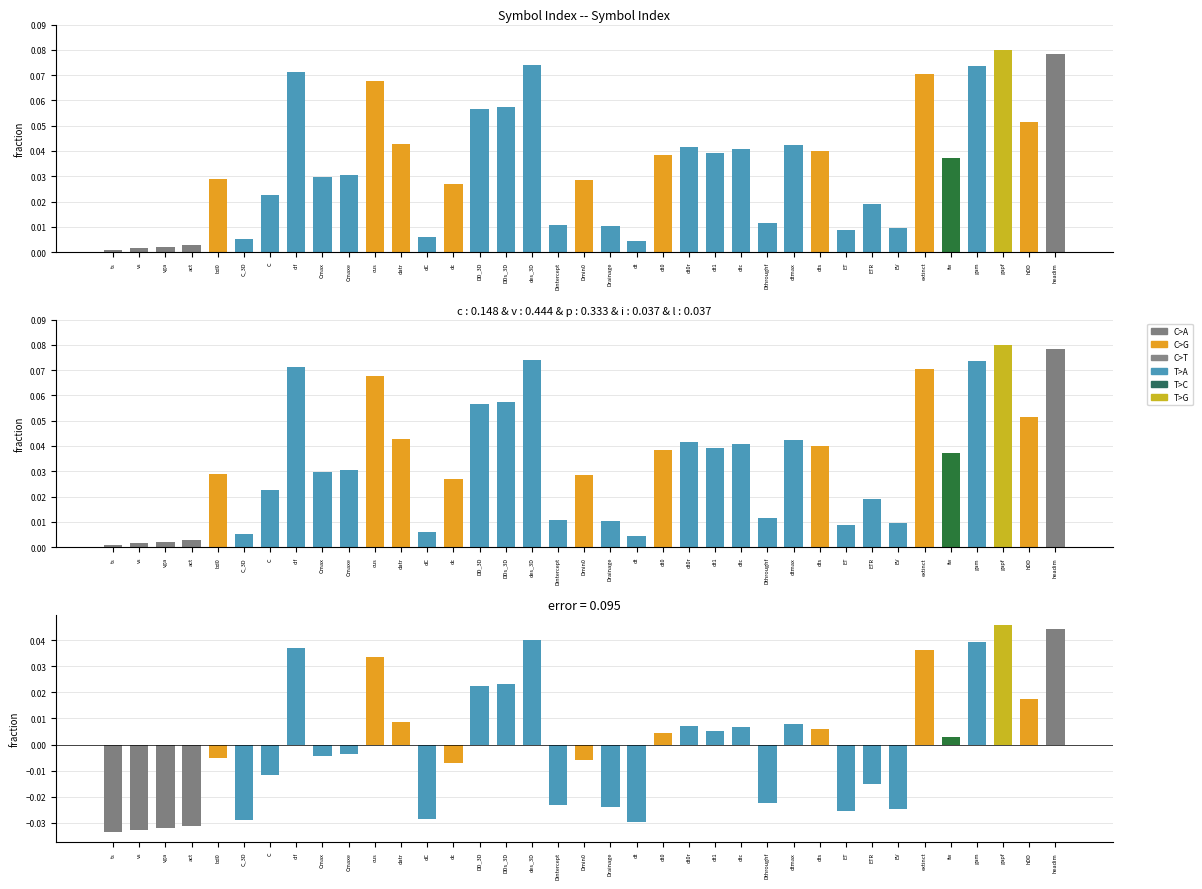

How many negative values are there?

19